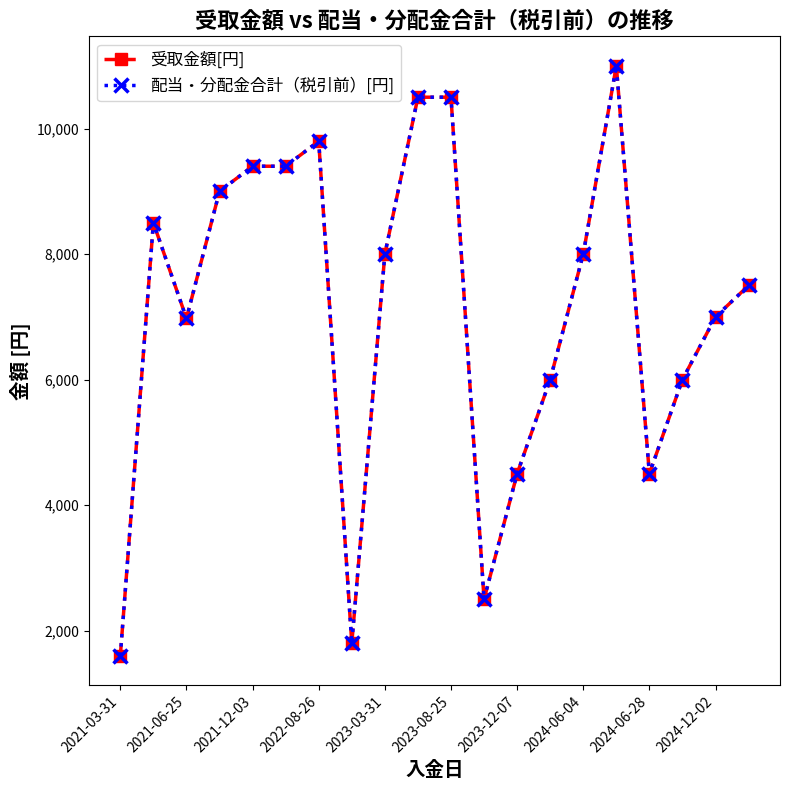

Does the chart have visible grid lines?

No